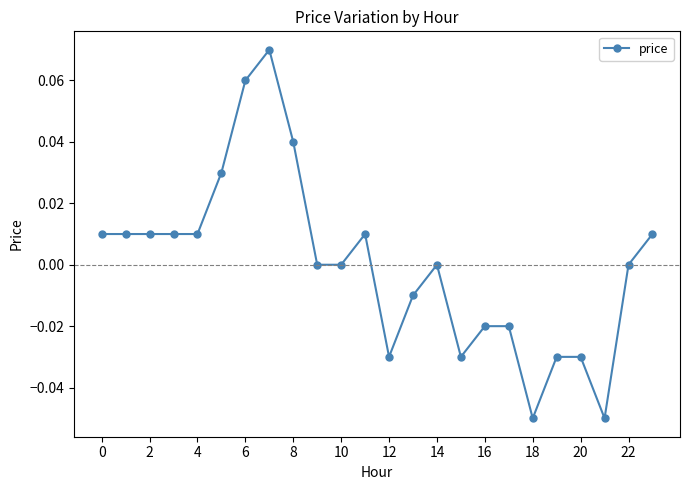

True or false: there are more than 0 points higher than both neighbors.

True